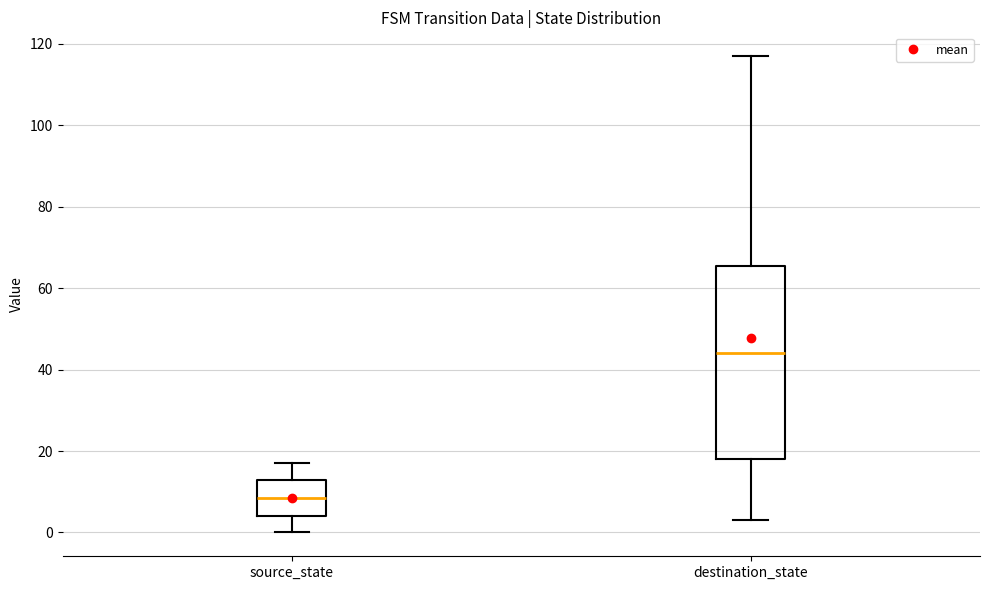

Reading left to right, read every box against the y-axis: the position of its median line, the range the box covers, and the ends of its whiskers. The values are not printed on the chart, so give them approximately, as read against the axis.

source_state: median 8, box 4 to 14, whiskers 0 to 18
destination_state: median 44, box 18 to 66, whiskers 4 to 118